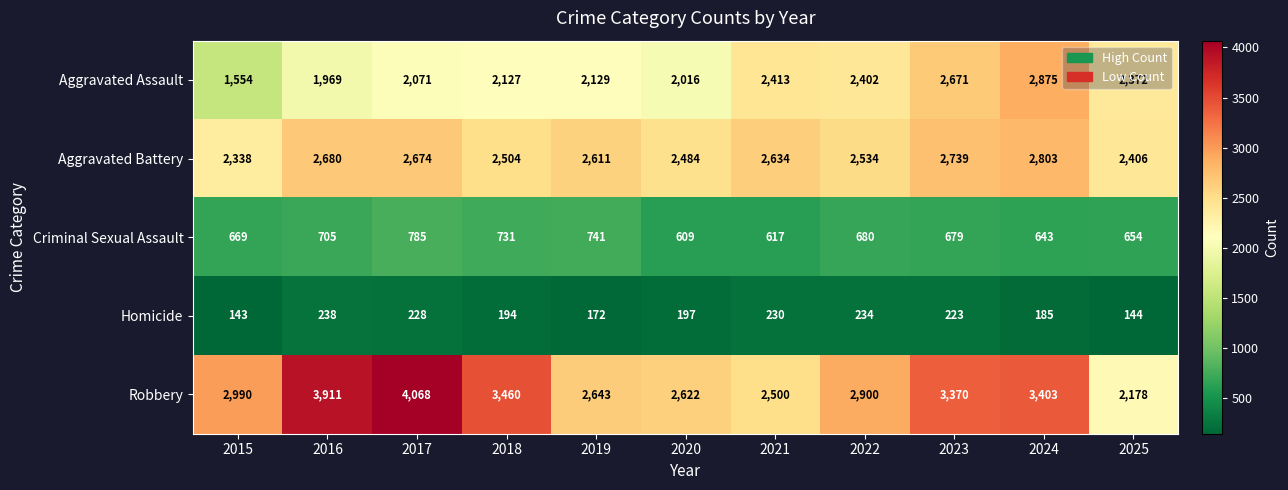

What is the difference between the maximum and second lowest values in the Homicide series?

94